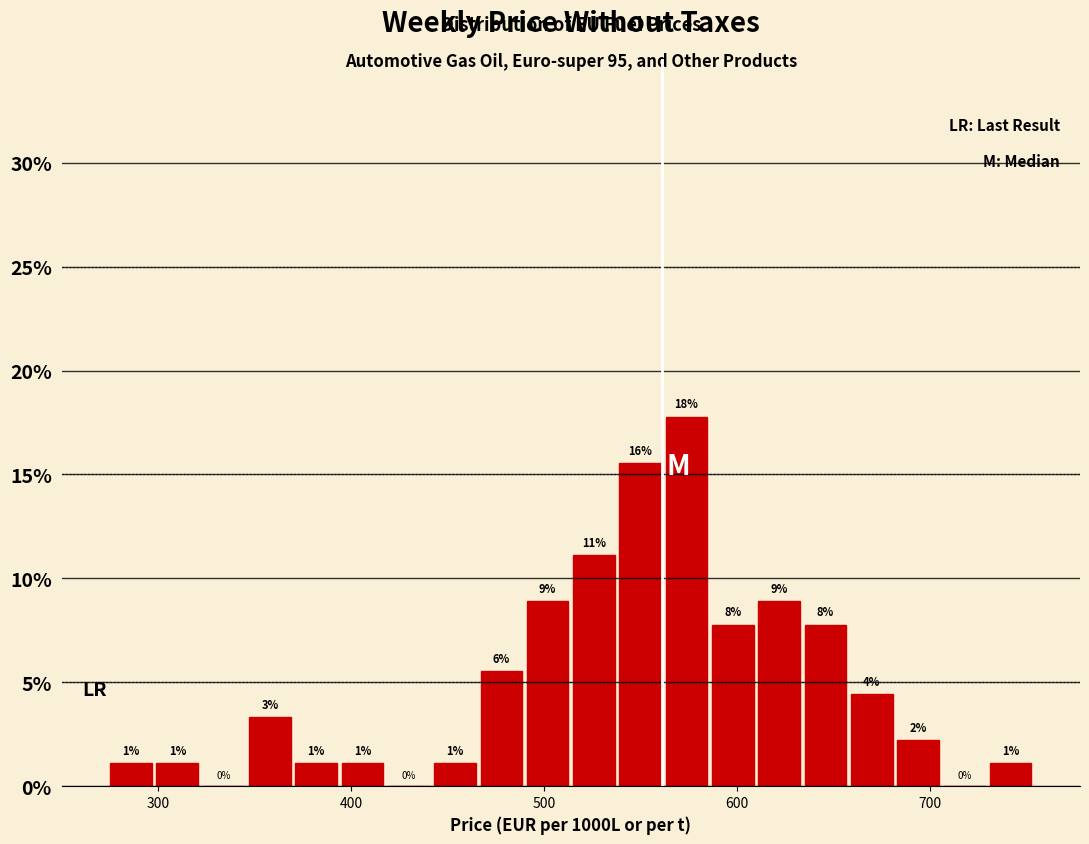

Around what value on the x-axis is the tallest bar? Give the approximate position of its centre, as read against the axis.

570